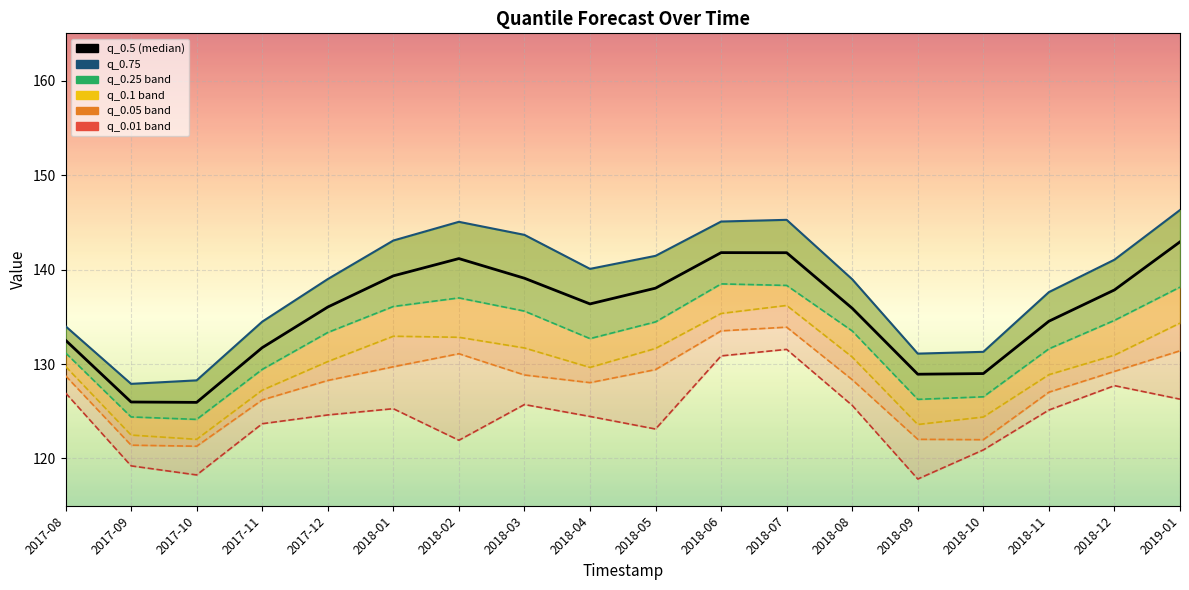

At how many categories does at least one series exceed 127?

18